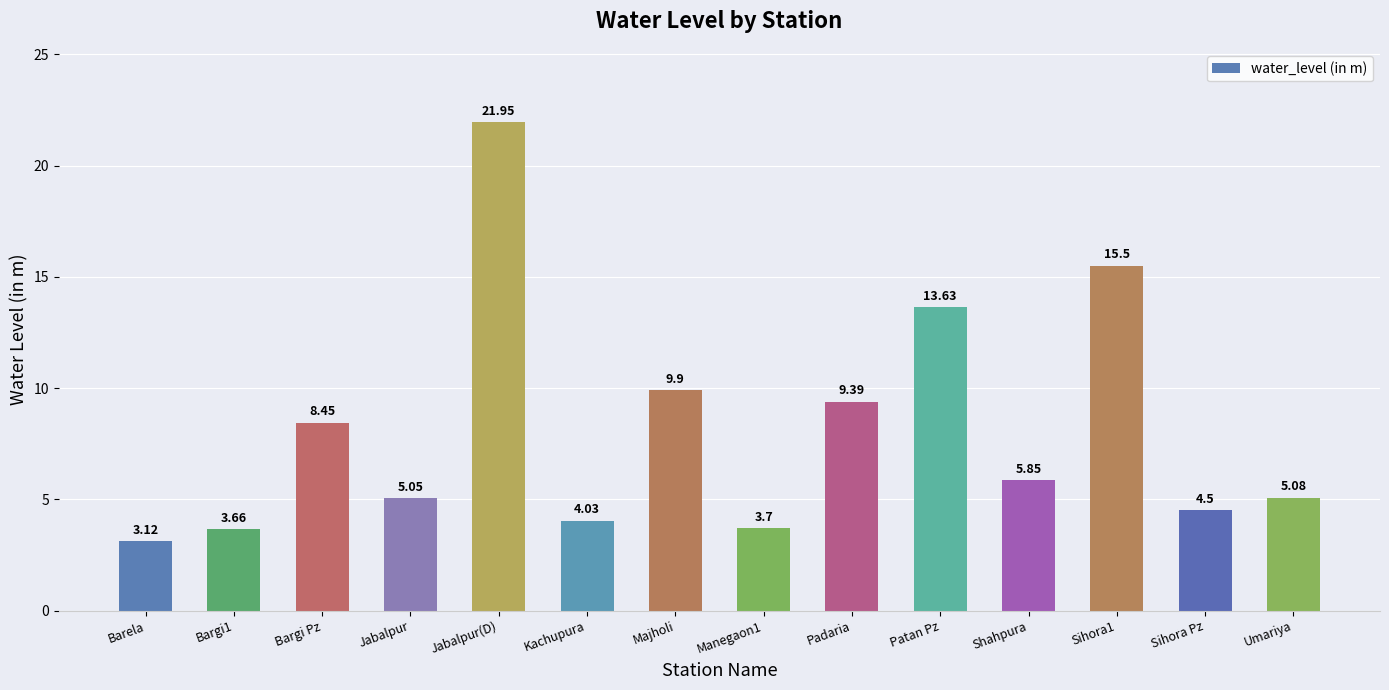

Between Sihora1 and Shahpura, which is larger?

Sihora1